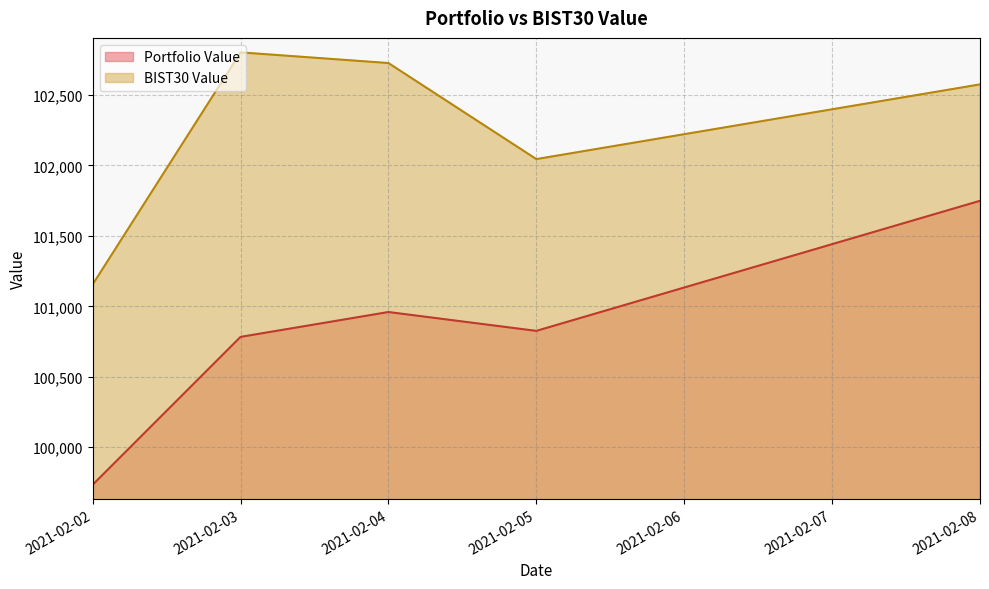

List the labels in order of BIST30 Value value, smallest first.

2021-02-02, 2021-02-05, 2021-02-08, 2021-02-04, 2021-02-03